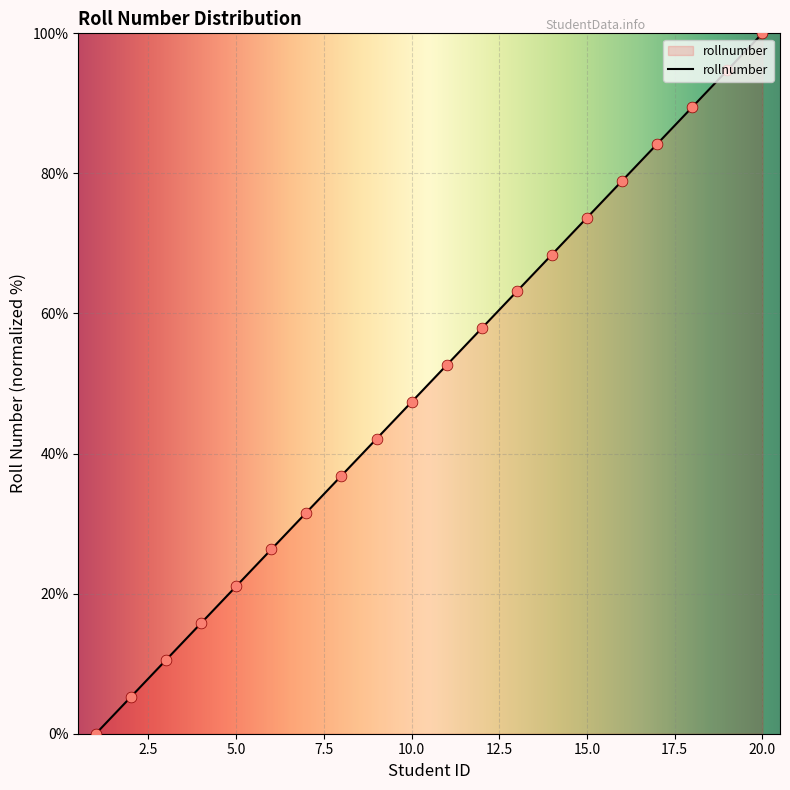

What is the ratio of the value at 7 to the value at 12?

0.5